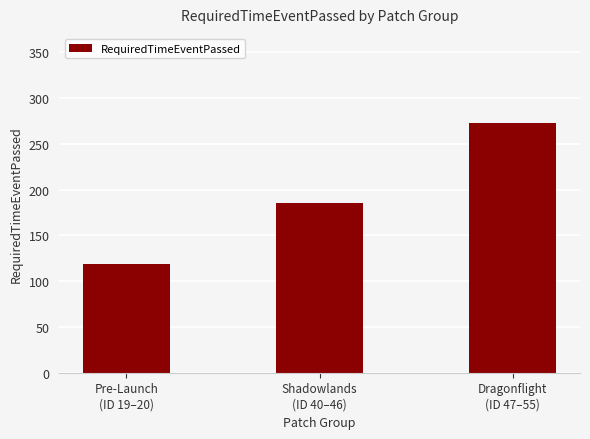

At which category does the chart reach its peak across all series?

Dragonflight
(ID 47–55)